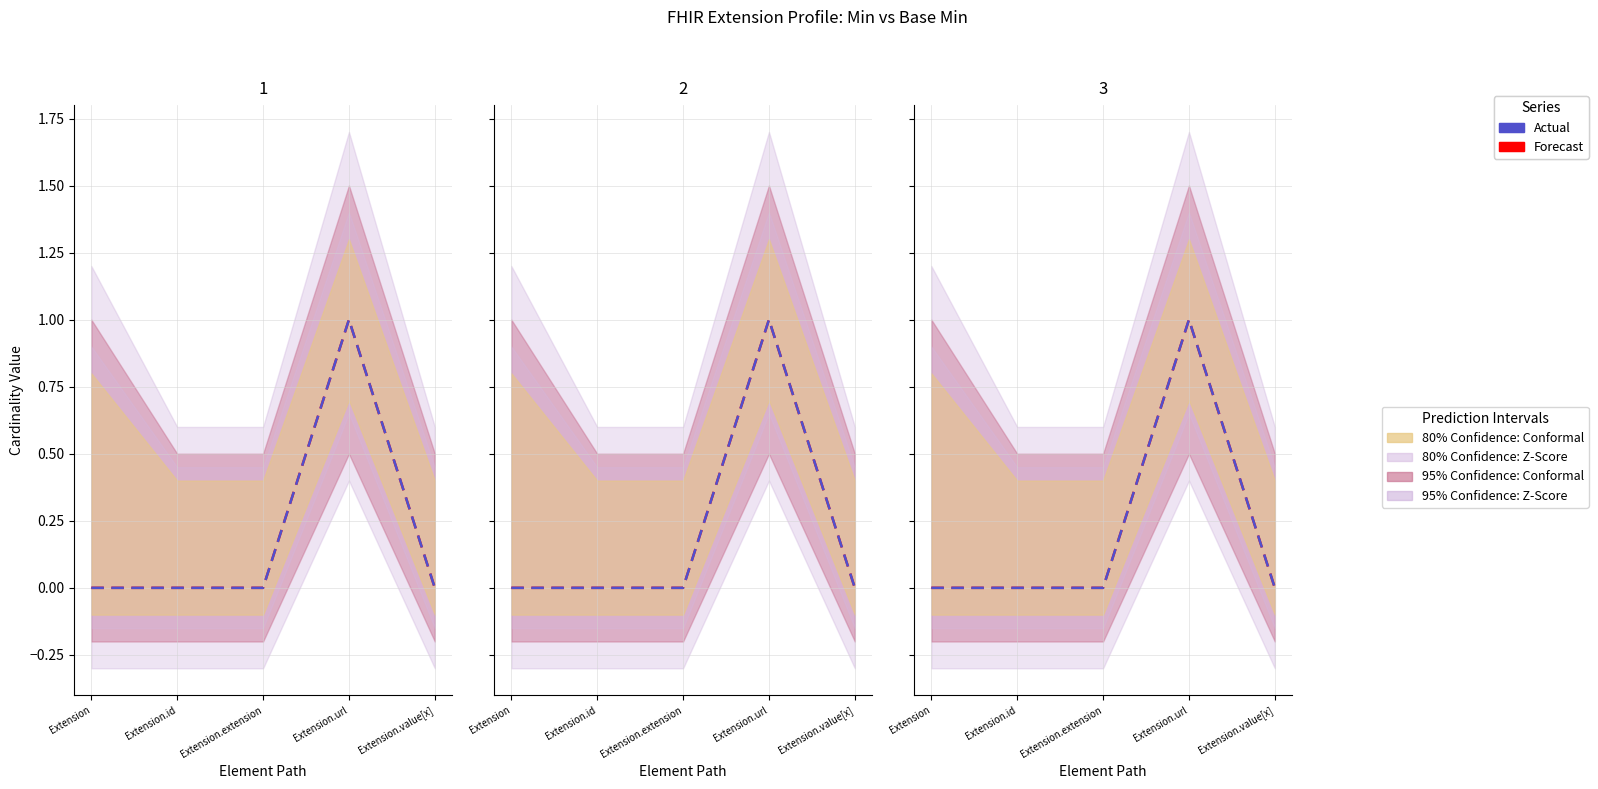

List the labels in order of Actual value, largest first.

Extension.url, Extension, Extension.id, Extension.extension, Extension.value[x]